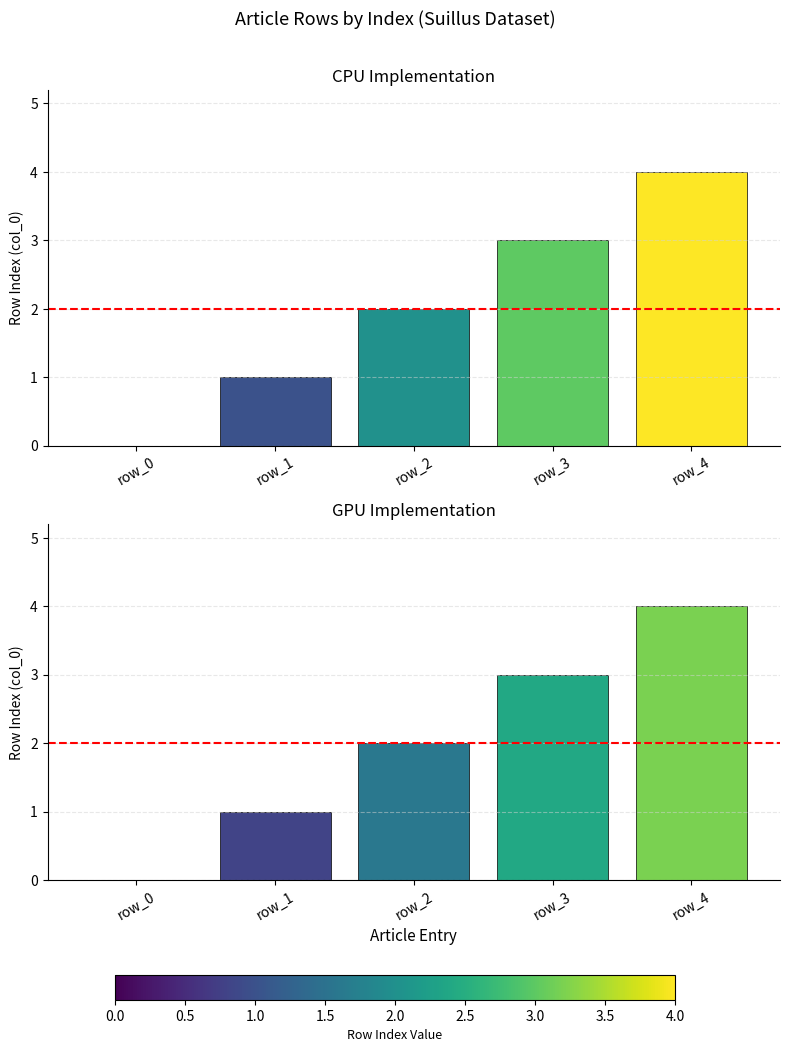

At which category does the chart reach its peak across all series?

row_4